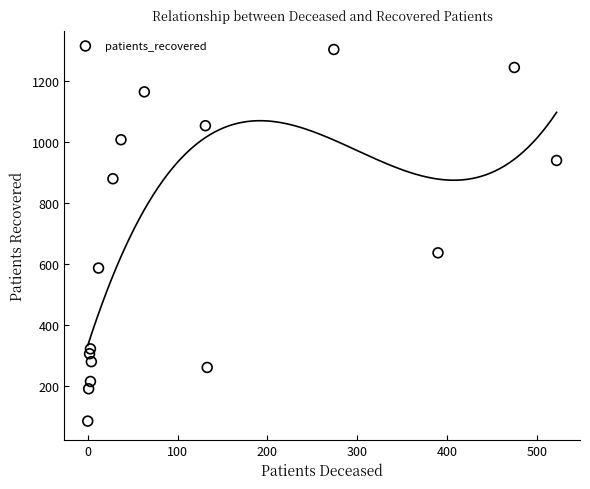

What Y value in the scatter plot is closest to 695?

638